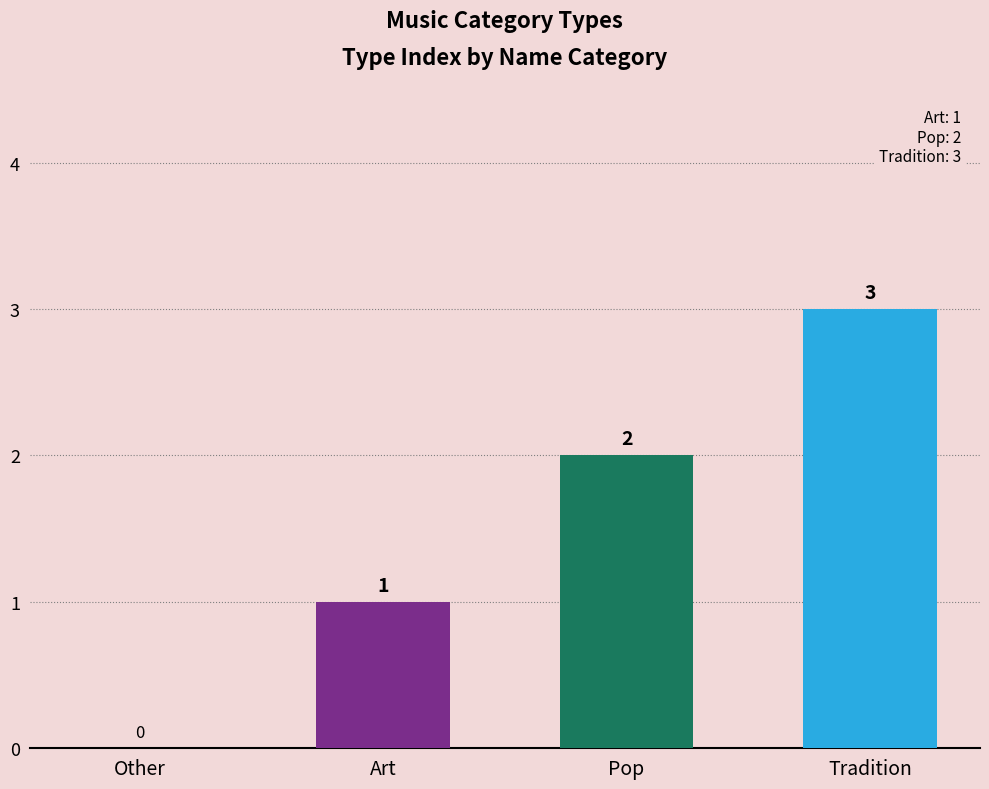

What is the maximum value shown in the chart?

3